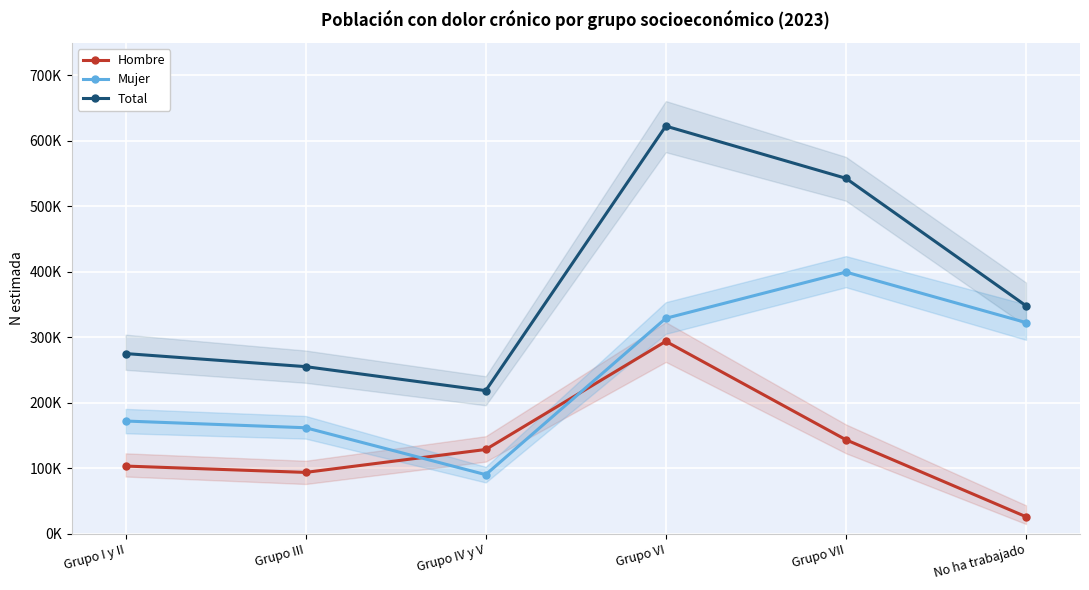

Reading left to right, what are all the values shown in this chart?

Hombre: 103099	93409	128428	293722	143331	25693
Mujer: 171920	161647	89955	328944	399564	322428
Total: 275019	255056	218384	622665	542895	348121